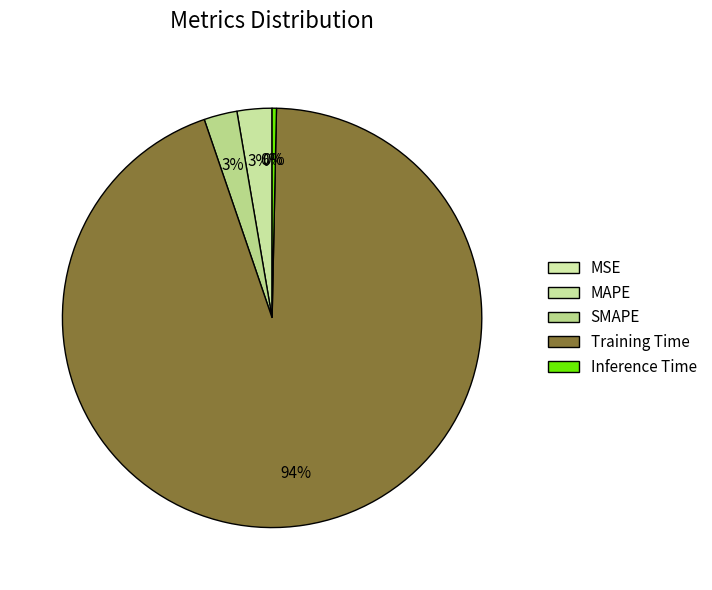

How many slices are in this pie chart?

5